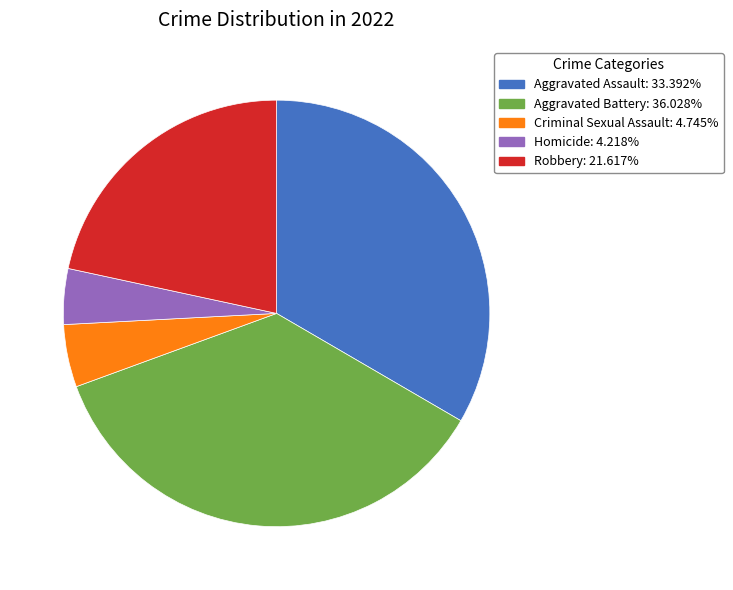

Which has a higher value, Aggravated Assault or Aggravated Battery?

Aggravated Battery